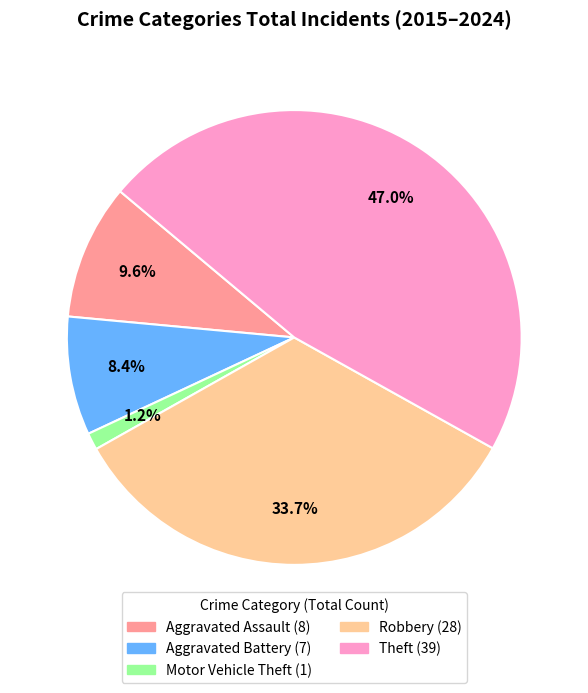

To the nearest percent, what is the combined percentage of Robbery and Aggravated Battery?

42%